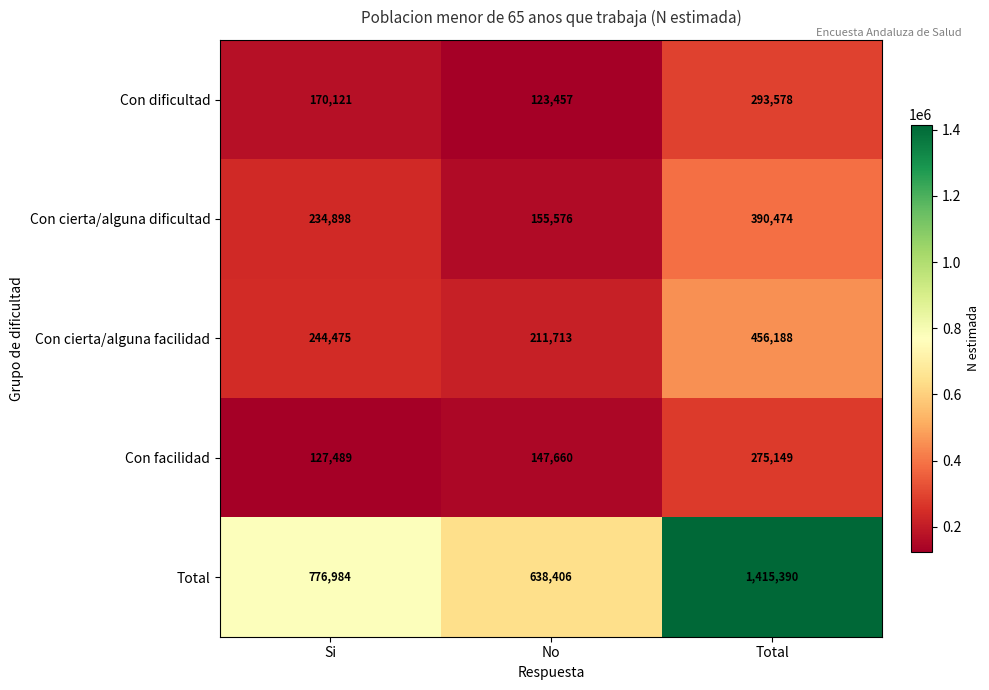

What is the approximate value of Con facilidad at No?

147660